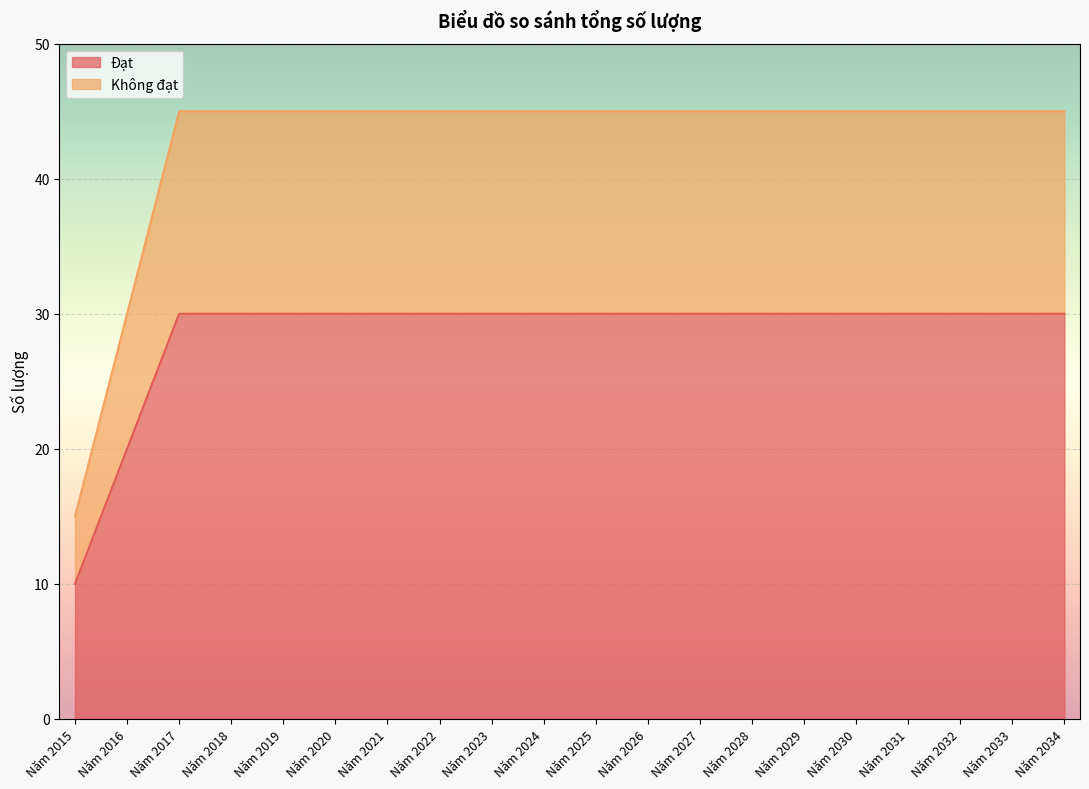

Reading right to left, list all the values displayed in this chart.

Đạt: Năm 2034=30	Năm 2033=30	Năm 2032=30	Năm 2031=30	Năm 2030=30	Năm 2029=30	Năm 2028=30	Năm 2027=30	Năm 2026=30	Năm 2025=30	Năm 2024=30	Năm 2023=30	Năm 2022=30	Năm 2021=30	Năm 2020=30	Năm 2019=30	Năm 2018=30	Năm 2017=30	Năm 2016=20	Năm 2015=10
Không đạt: Năm 2034=45	Năm 2033=45	Năm 2032=45	Năm 2031=45	Năm 2030=45	Năm 2029=45	Năm 2028=45	Năm 2027=45	Năm 2026=45	Năm 2025=45	Năm 2024=45	Năm 2023=45	Năm 2022=45	Năm 2021=45	Năm 2020=45	Năm 2019=45	Năm 2018=45	Năm 2017=45	Năm 2016=30	Năm 2015=15